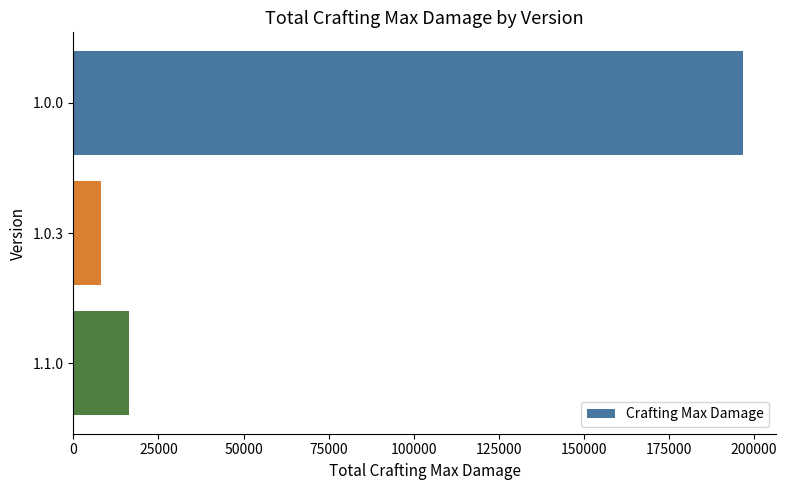

How many values are below 16384?

1